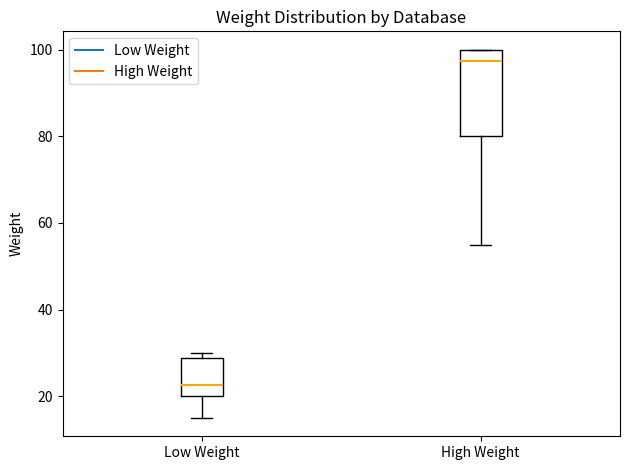

Which box's median line is the lowest?

Low Weight